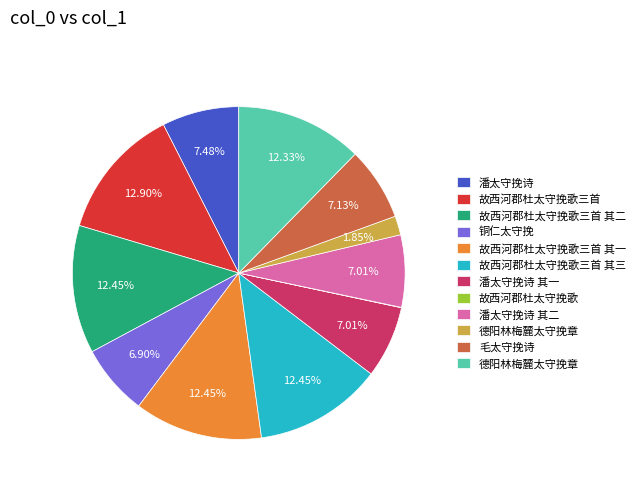

Is there a majority slice in this chart?

No